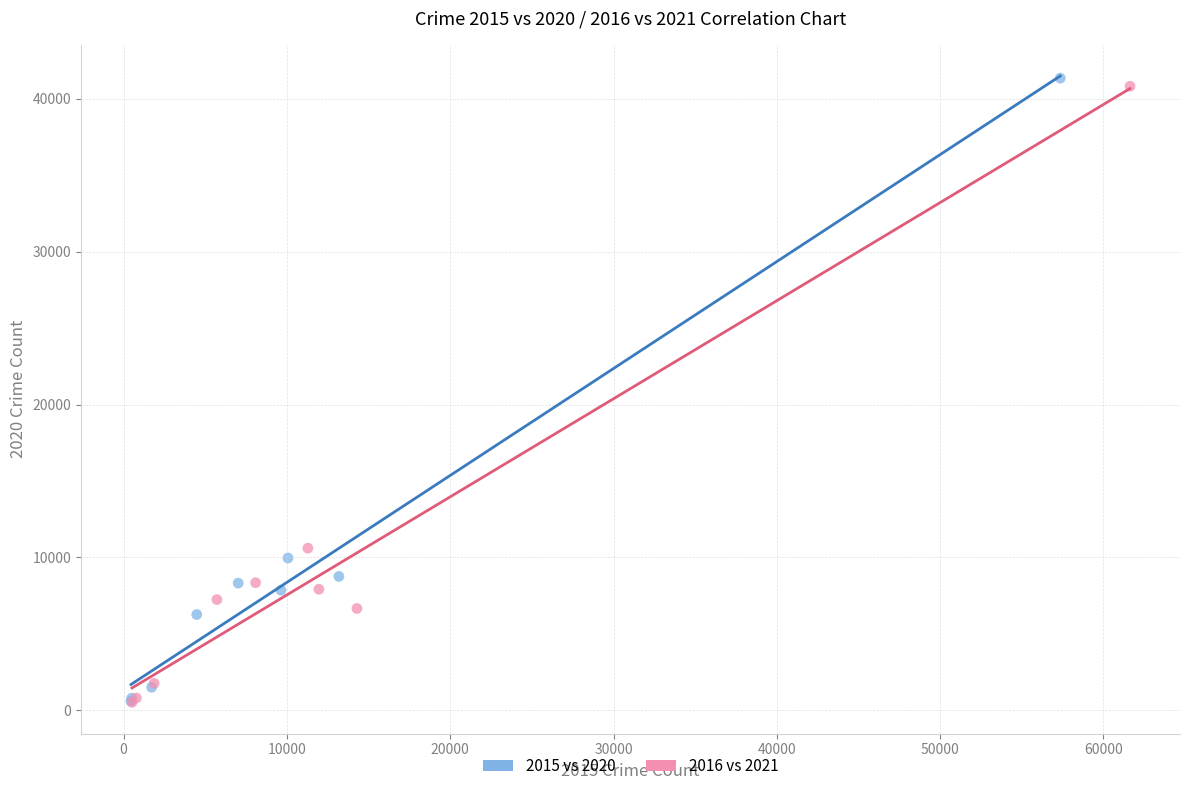

Which series has the largest Y range (max minus min)?

2015 vs 2020